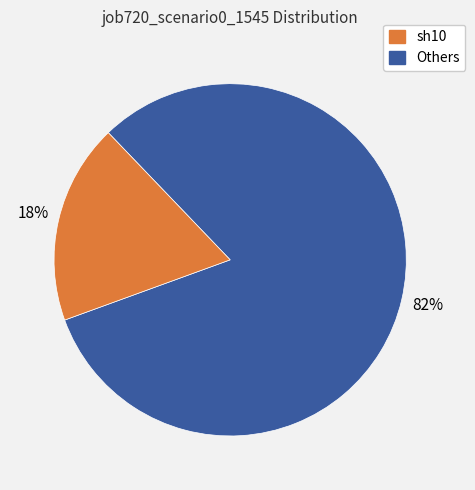

How many slices are in this pie chart?

2